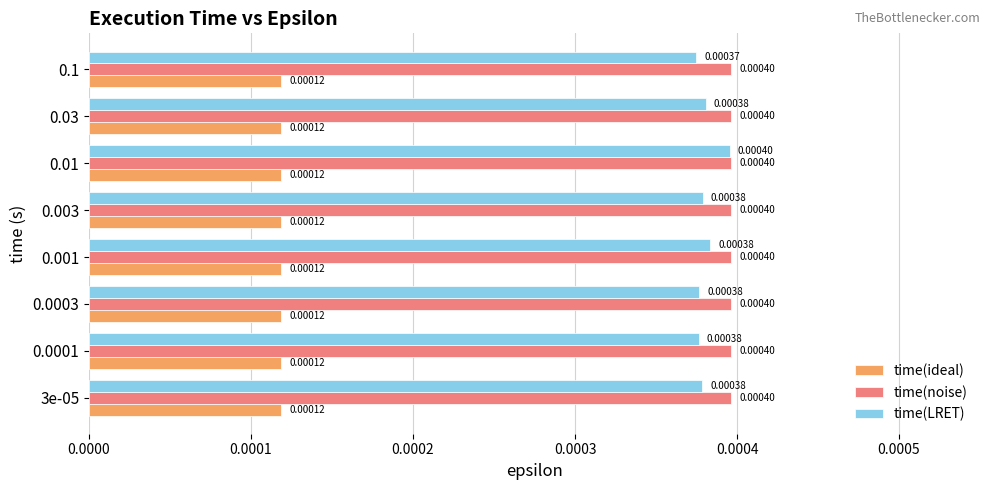

Which series has the widest spread of values?

time(LRET)